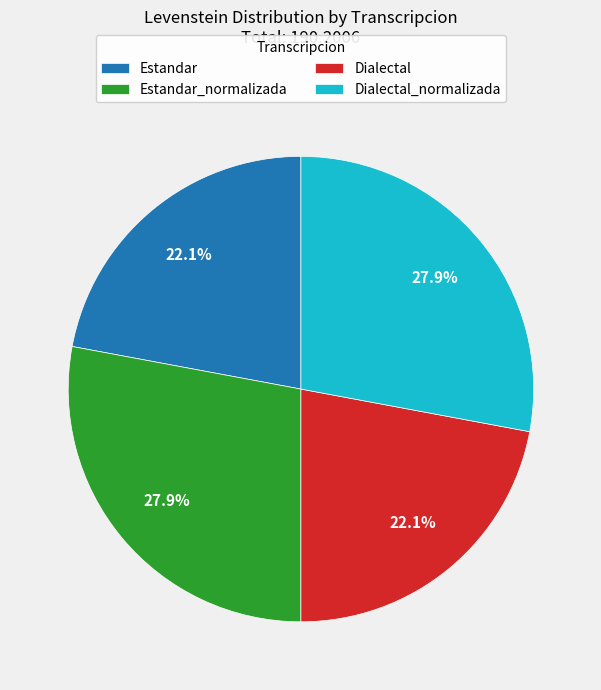

What percentage is NOT represented by Dialectal_normalizada?

72.1%